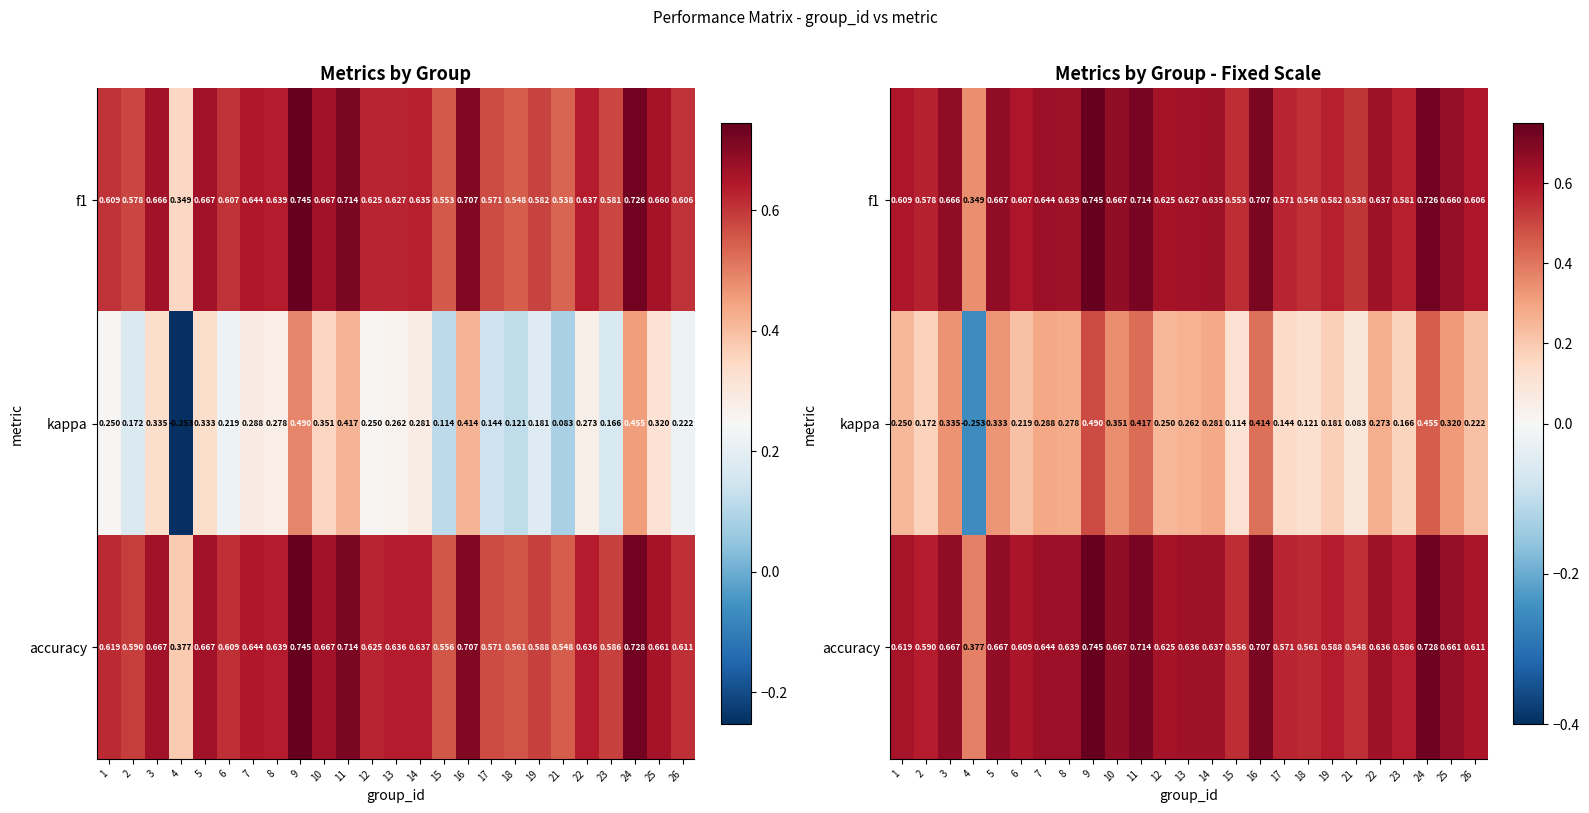

How many series are shown in this chart?

3